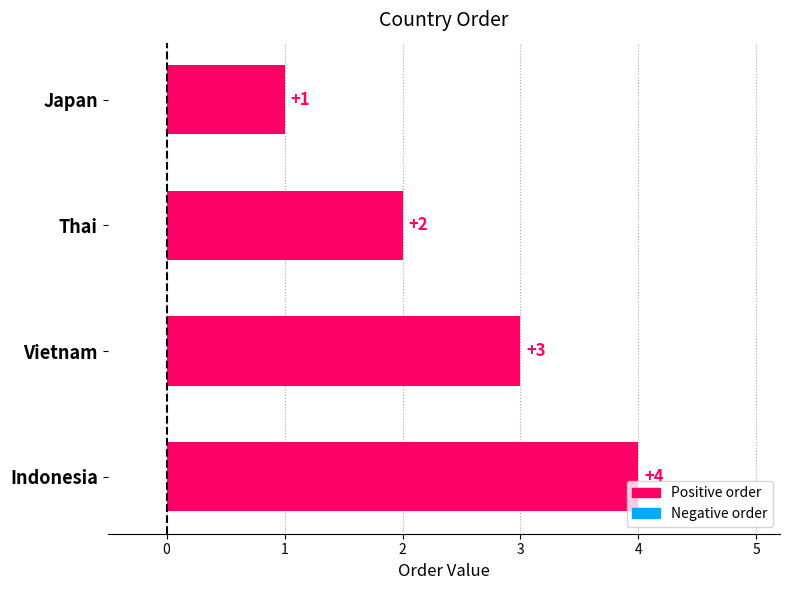

What is the change in value from Vietnam to Indonesia?

+1